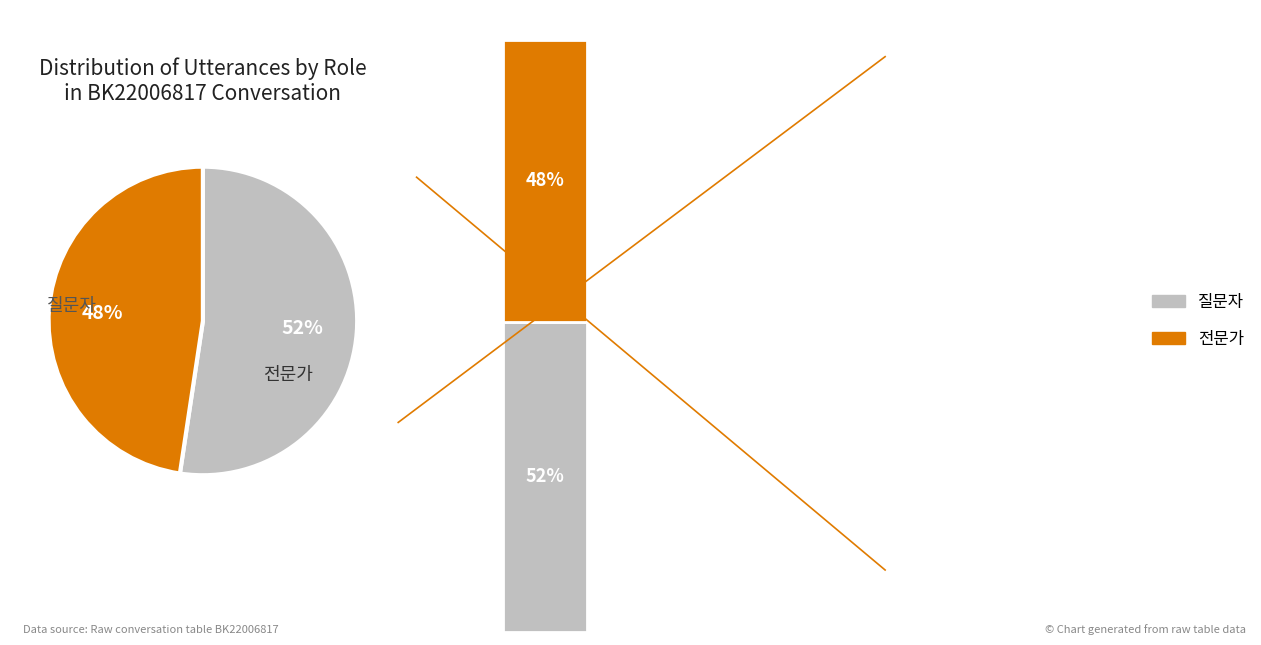

True or false: 질문자 accounts for 52% of the total.

True